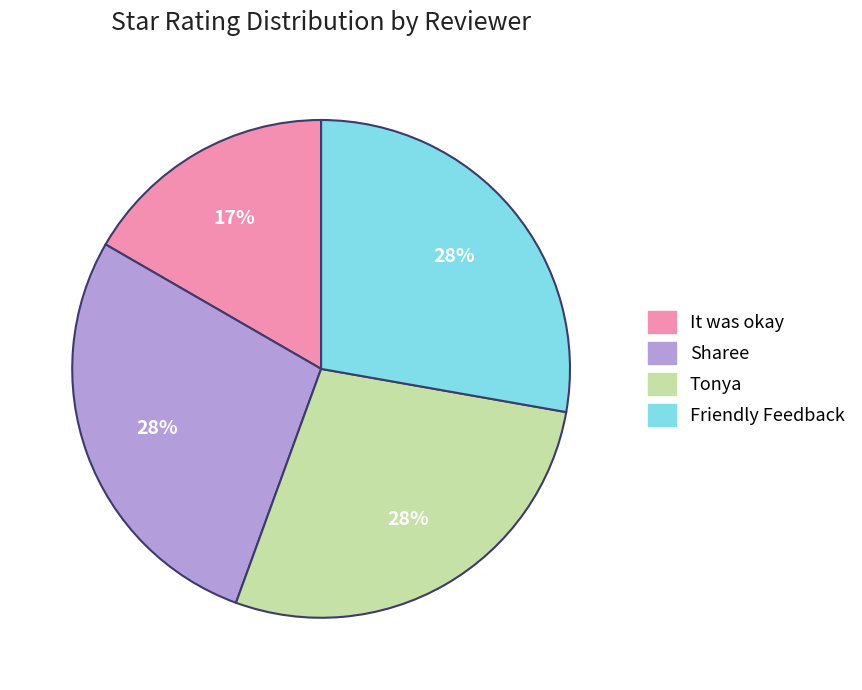

Is it true that Sharee is 43% of the pie?

False